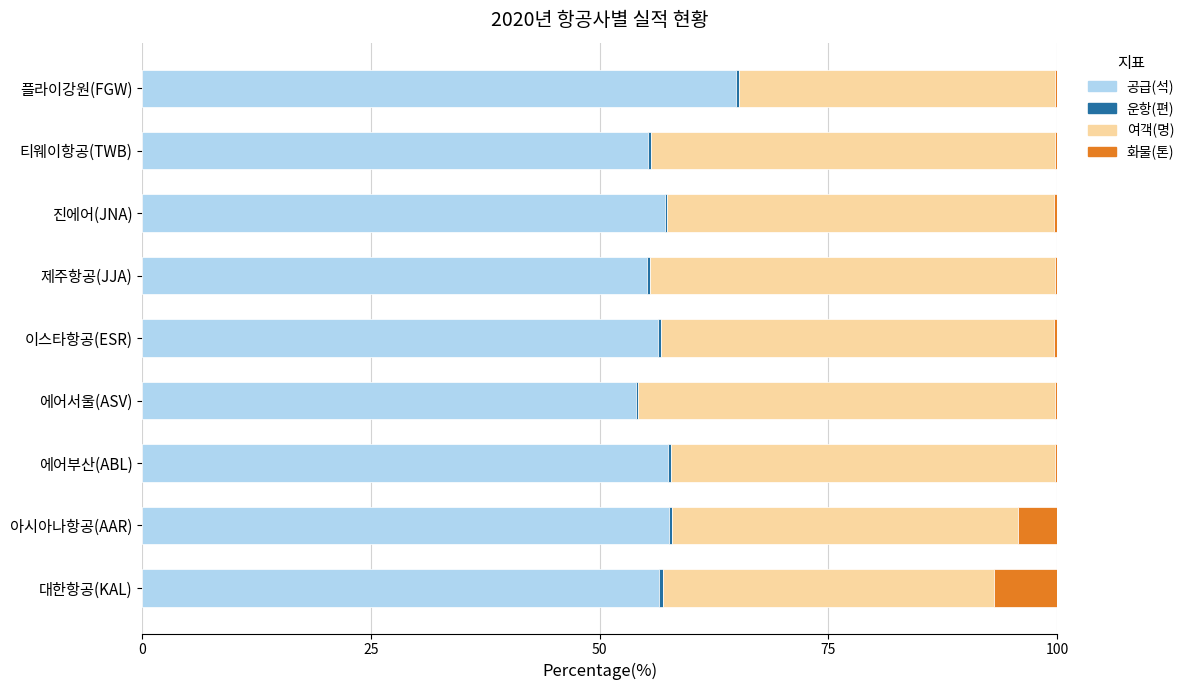

True or false: 공급(석) has a value of 100.4 at 에어부산(ABL).

False